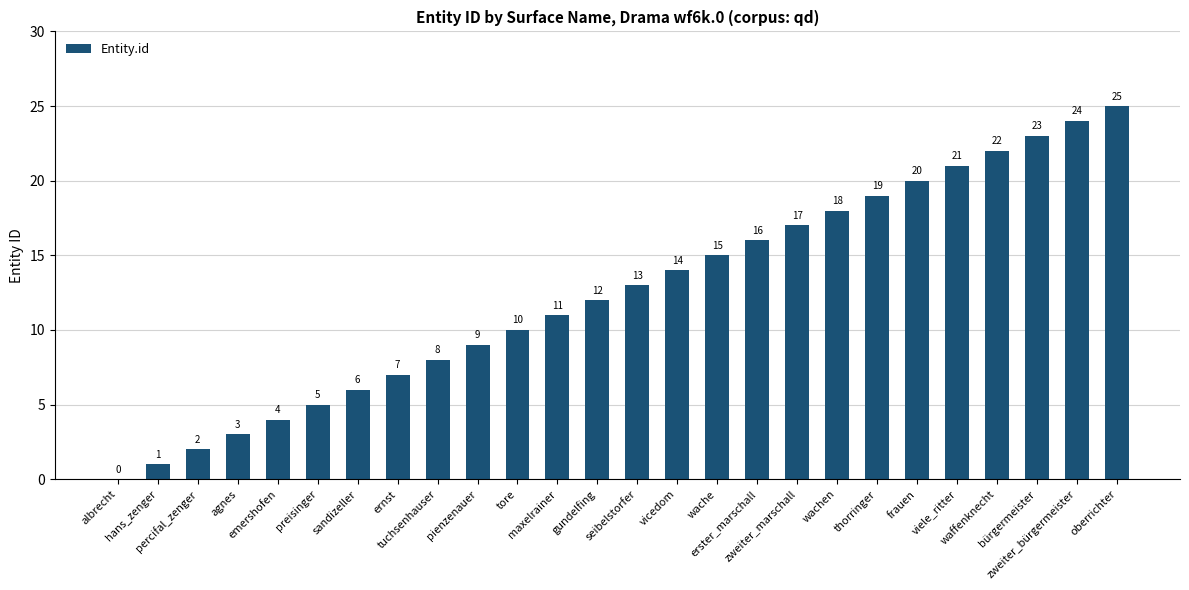

Reading right to left, list all the values displayed in this chart.

25	24	23	22	21	20	19	18	17	16	15	14	13	12	11	10	9	8	7	6	5	4	3	2	1	0